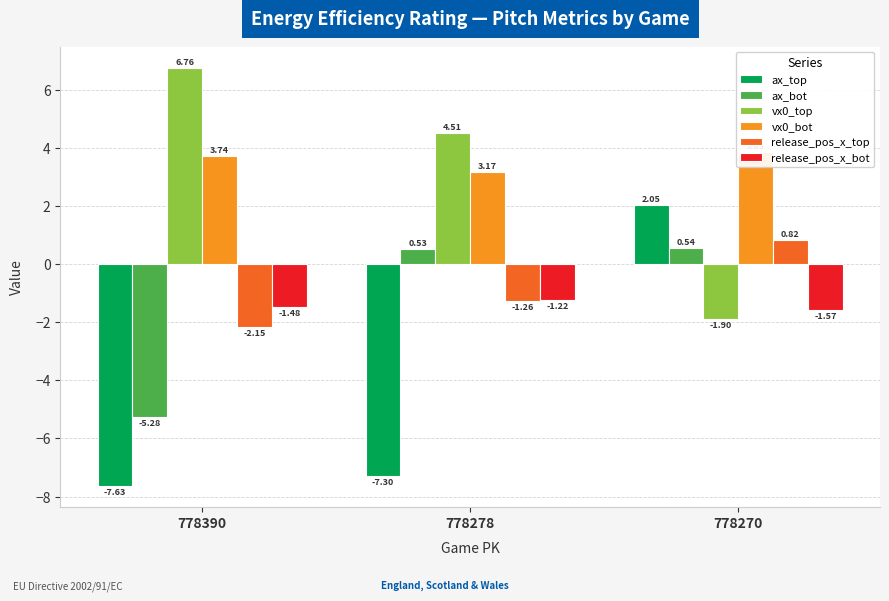

The value of ax_top at 778390 is -7.6. True or false?

True